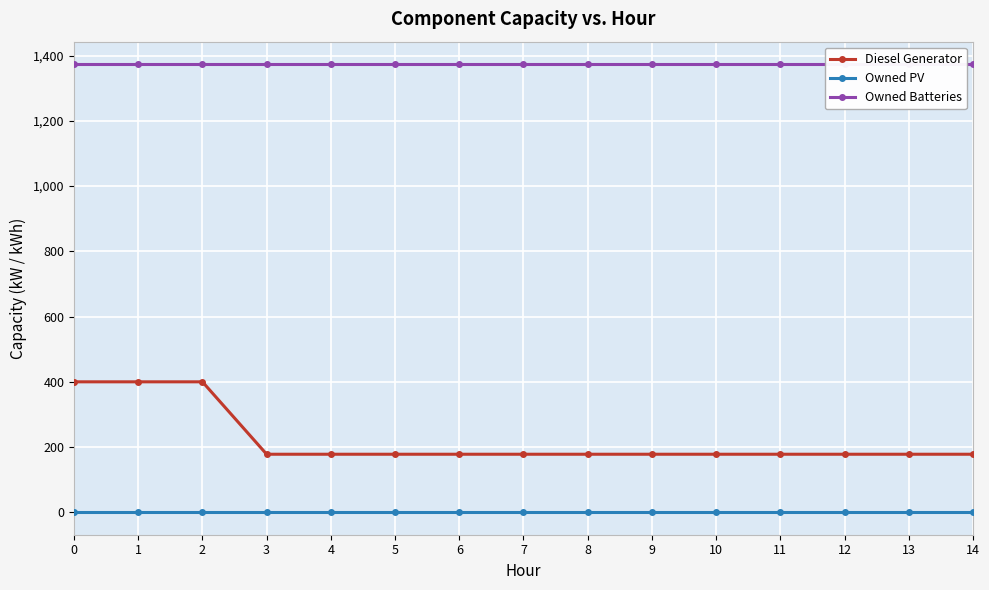

What is the difference between the maximum and minimum values in the Diesel Generator series?

222